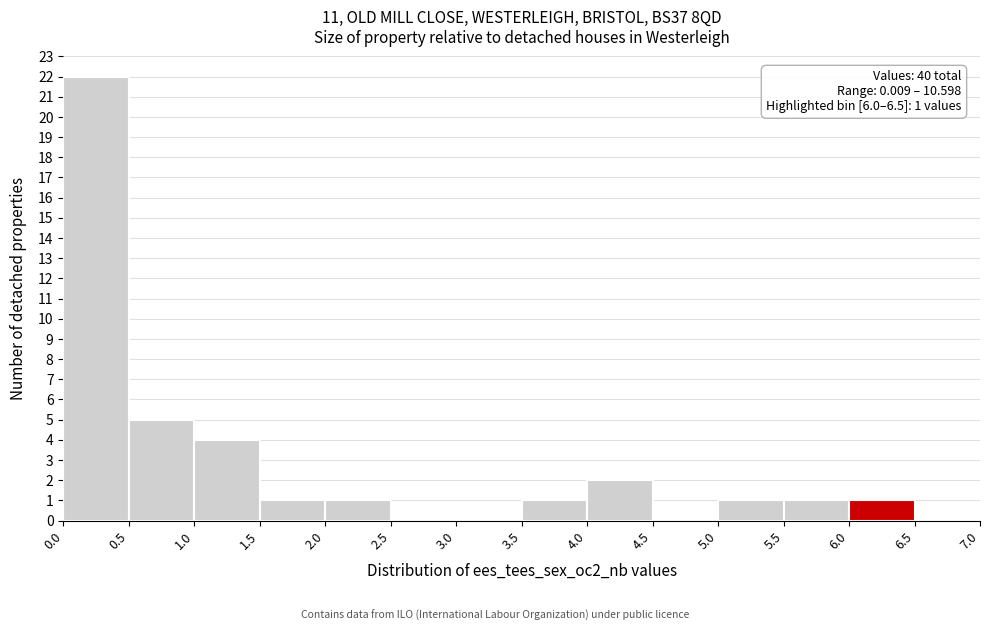

Over which range of the x-axis is the bar tallest?

0.0 to 0.5